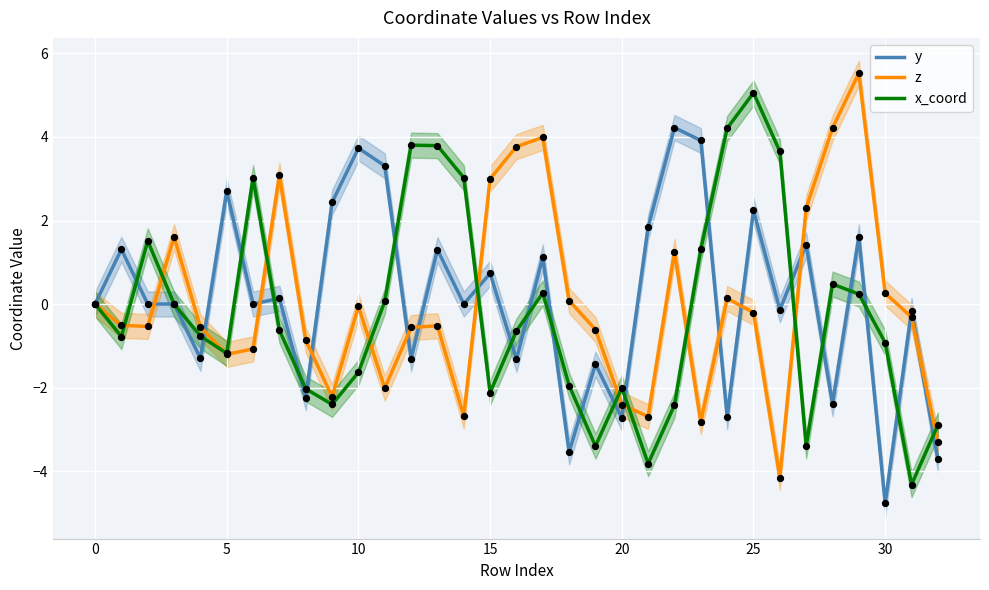

Which series contains the highest Y value?

z